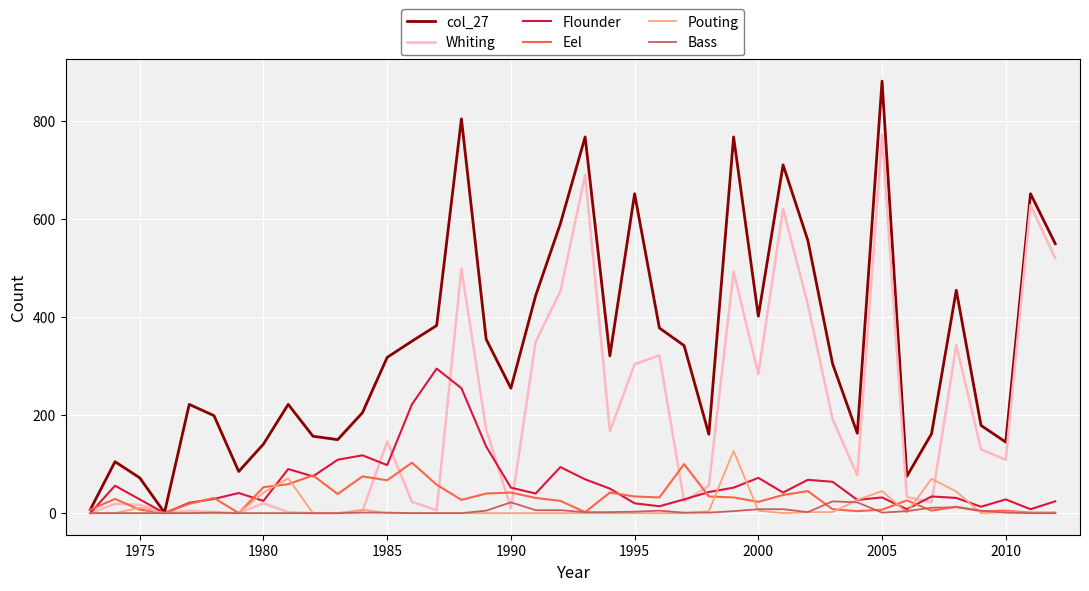

How many lines are shown in the chart?

6